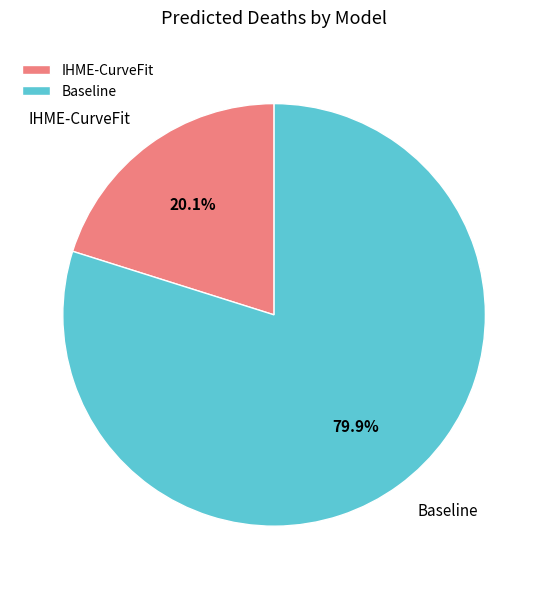

How many segments does this pie chart have?

2